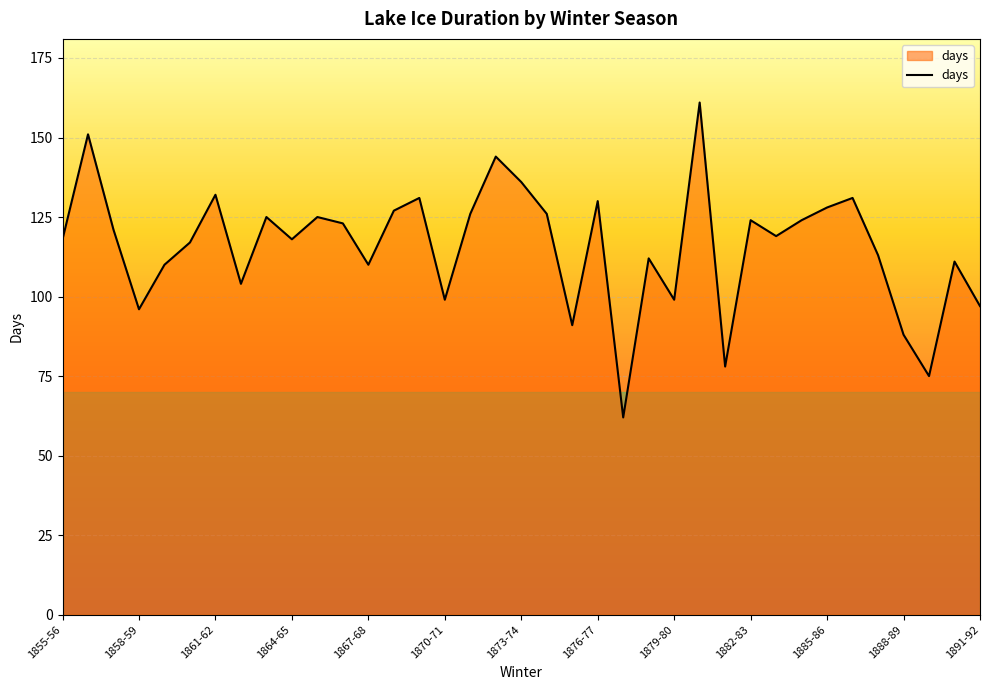

What is the greatest value displayed?

161